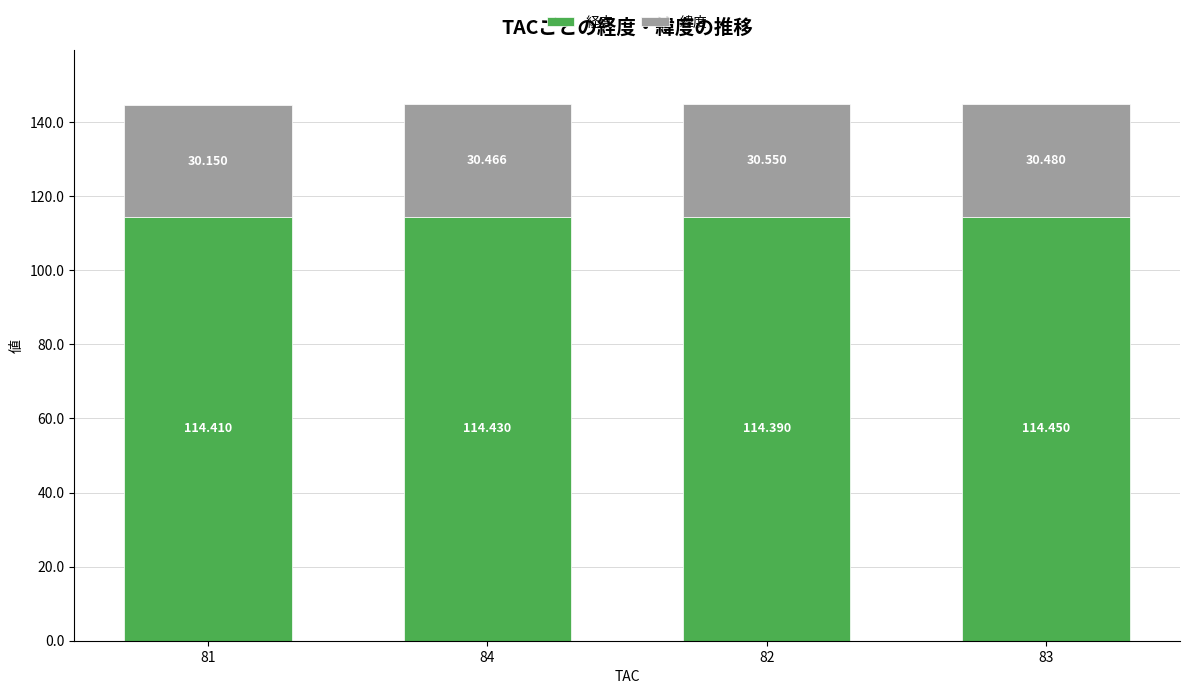

What value does the 緯度 series have at 82?

30.6